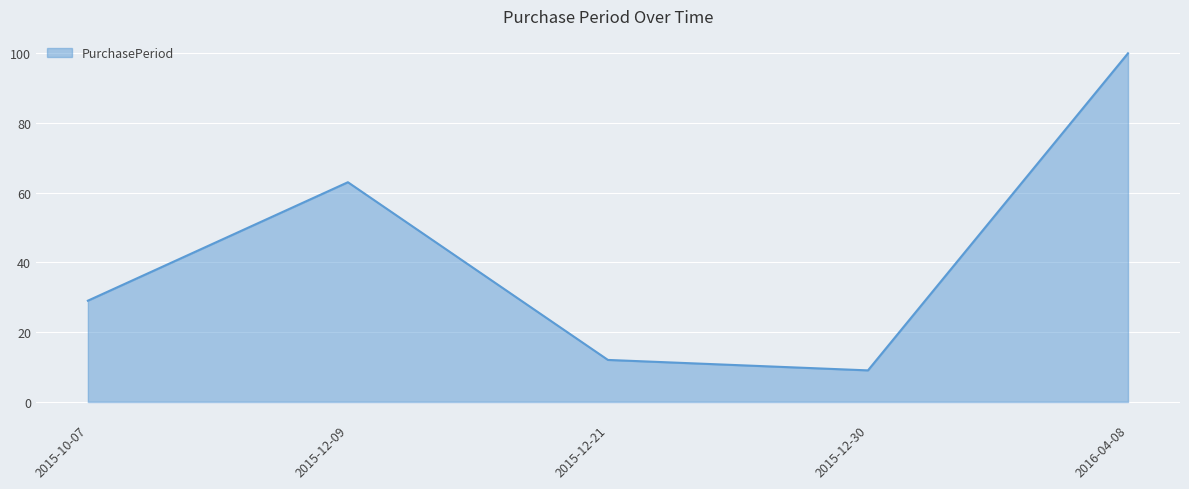

At which category does the data reach its first local peak?

2015-12-09